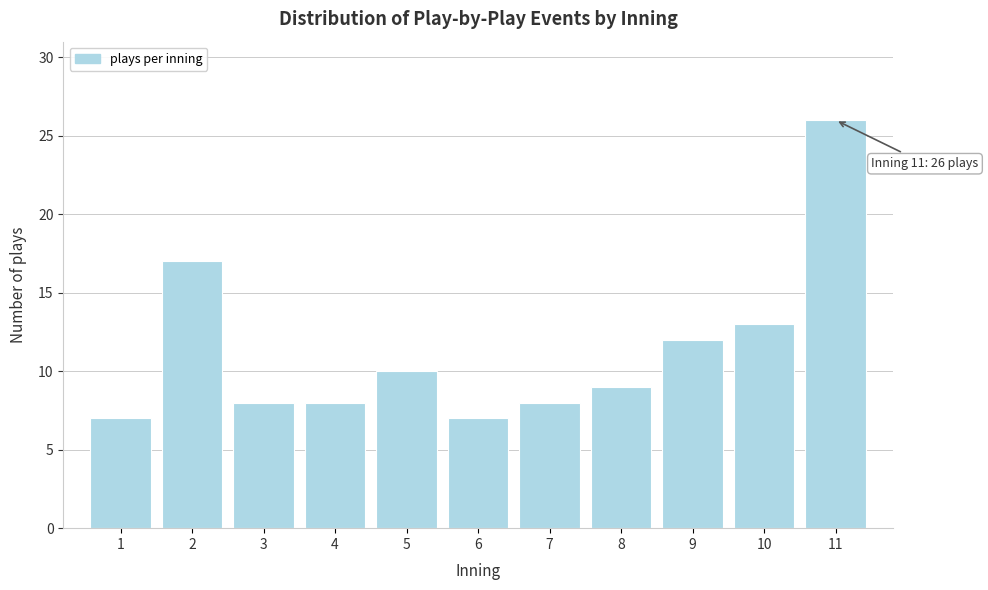

Reading left to right, what are all the values shown in this chart?

1=7	2=17	3=8	4=8	5=10	6=7	7=8	8=9	9=12	10=13	11=26